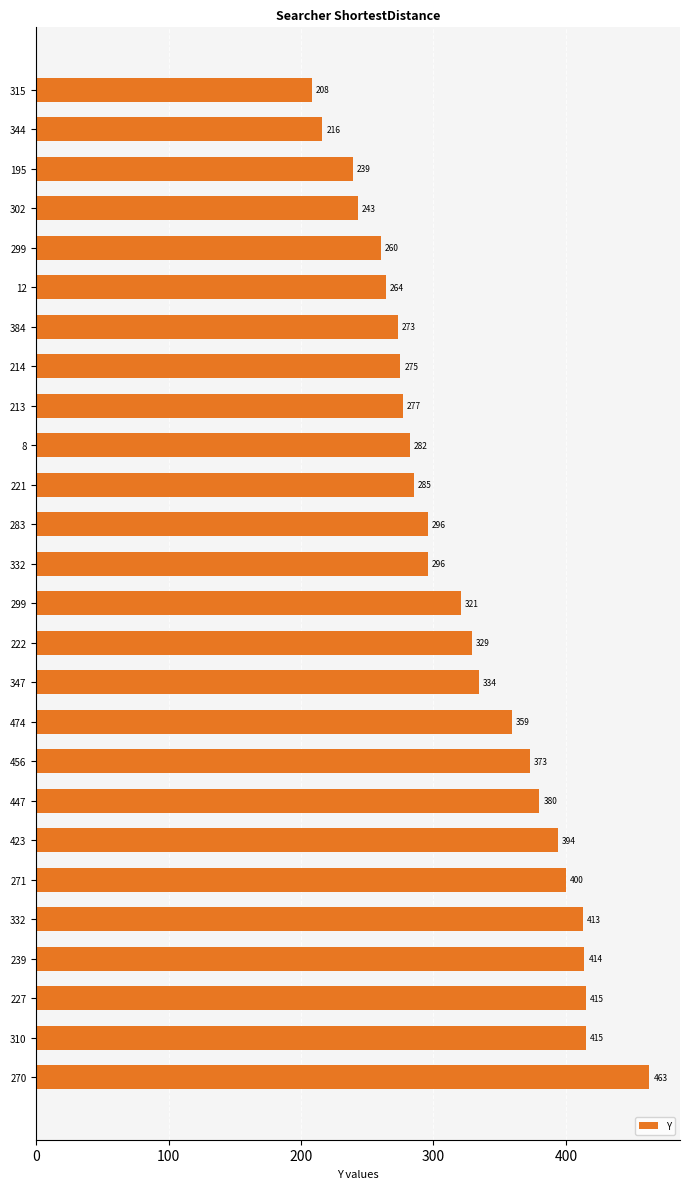

Which category has the highest value across all series?

270